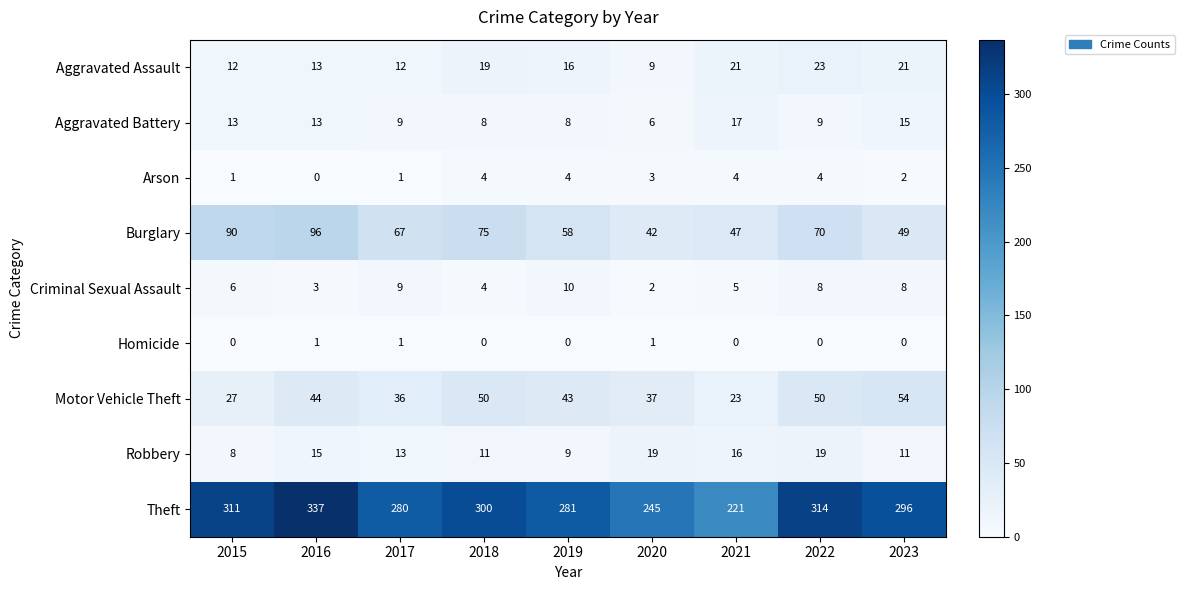

Where is Burglary nearest to the value 69?

2022